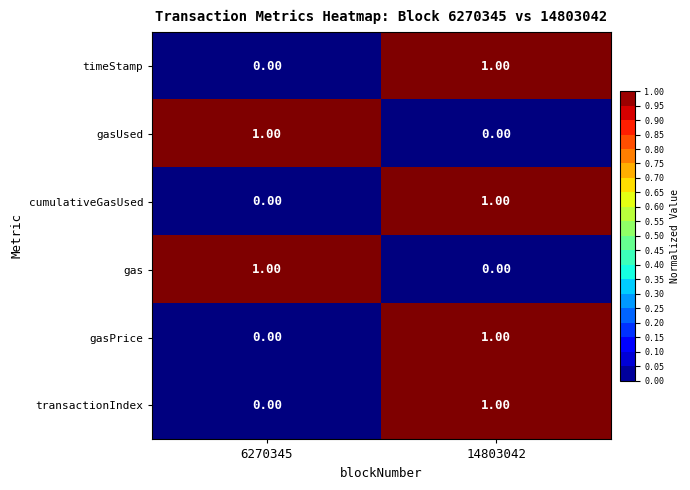

At which category is the sum across all series the highest?

14803042